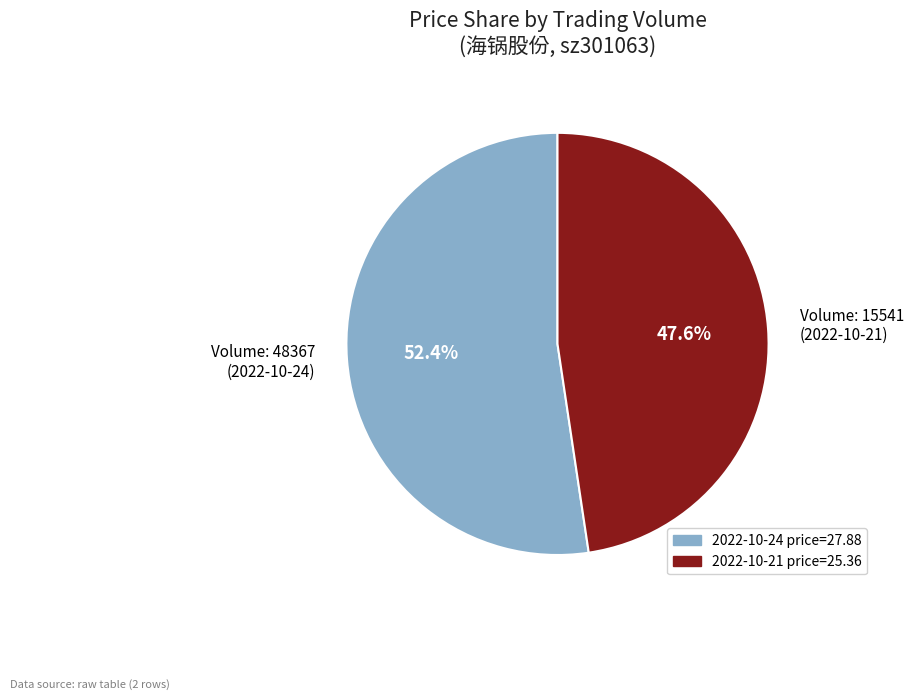

Approximately how many times larger is the value at Volume: 48367 (2022-10-24) compared to Volume: 15541 (2022-10-21)?

1.1